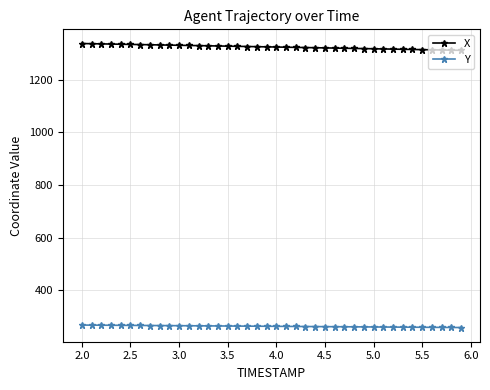

True or false: Y and X intersect in this chart.

False